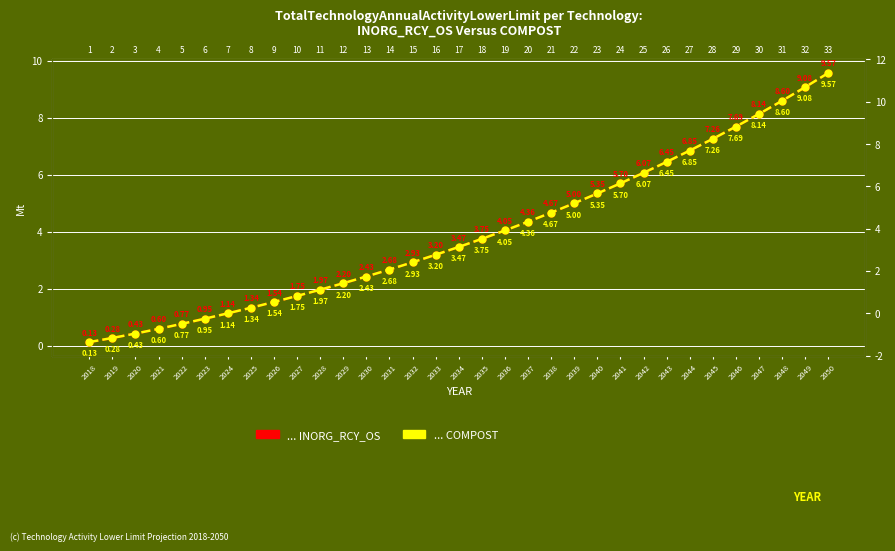

What is the sum of the COMPOST values at 2023 and 2030?

3.4